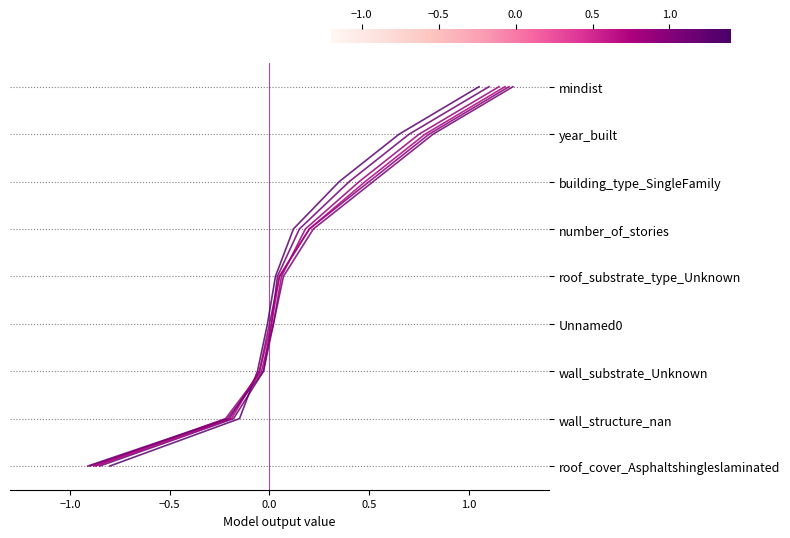

Is this an area chart (filled region under the line)?

No